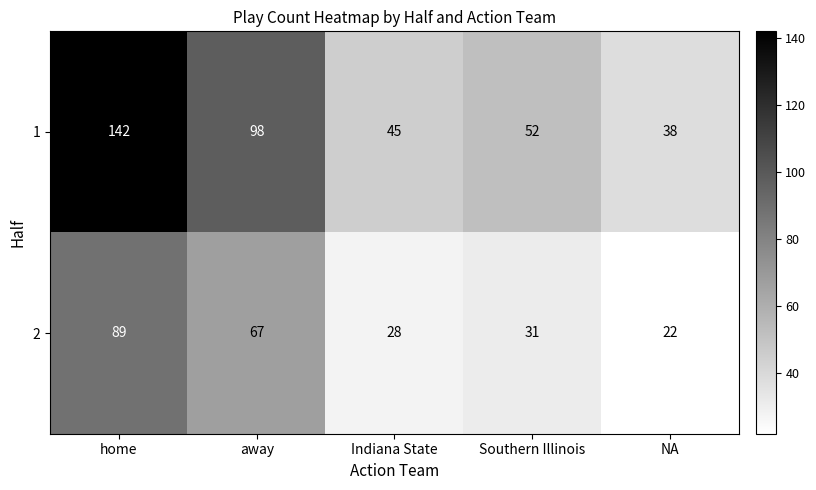

What is the minimum value shown in the chart?

22